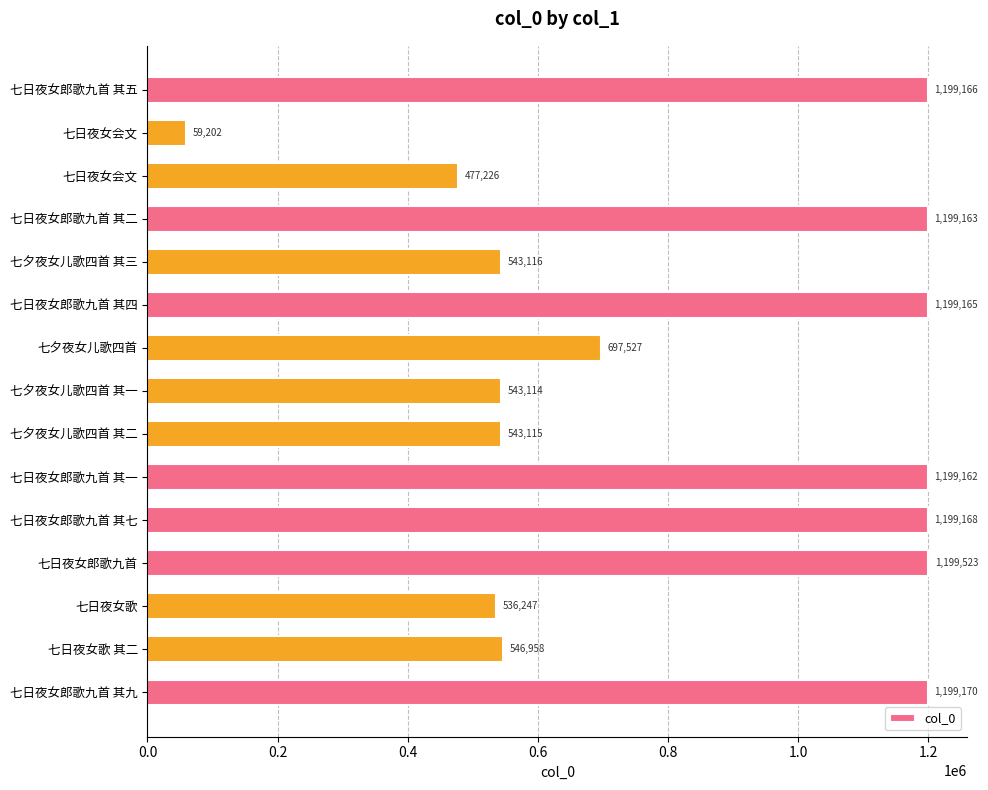

At which label is the value closest to 629362?

七夕夜女儿歌四首